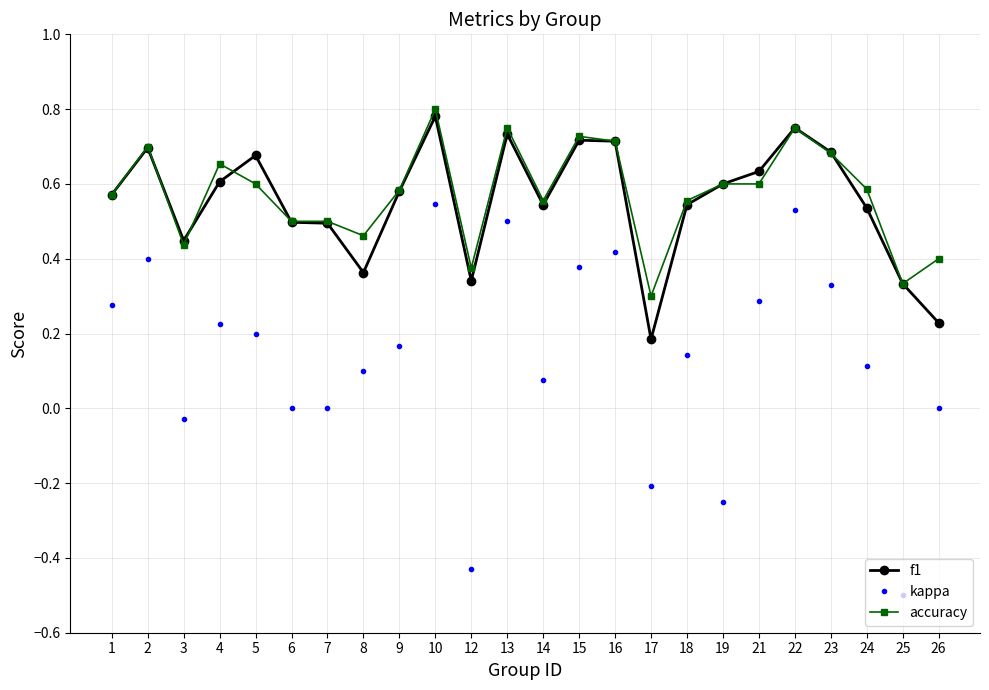

How many distinct data groups are displayed?

3